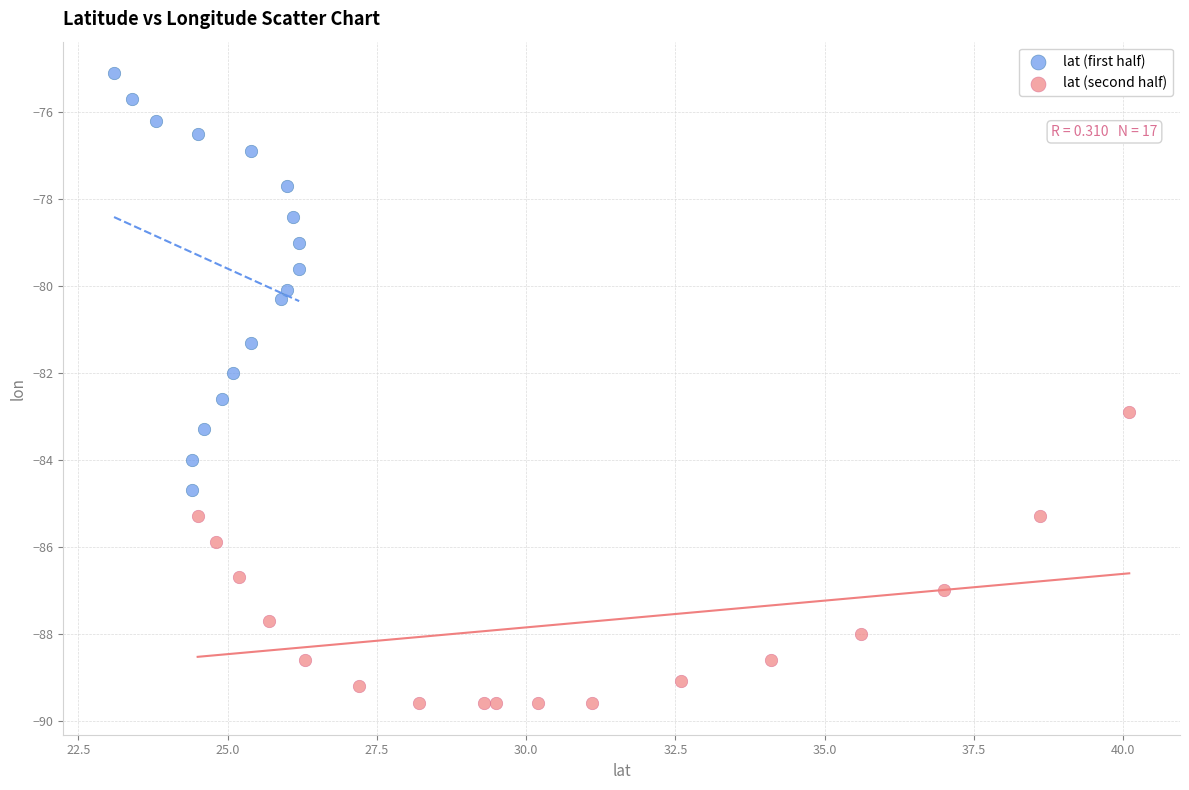

Which series has the widest spread of Y values?

lat (first half)